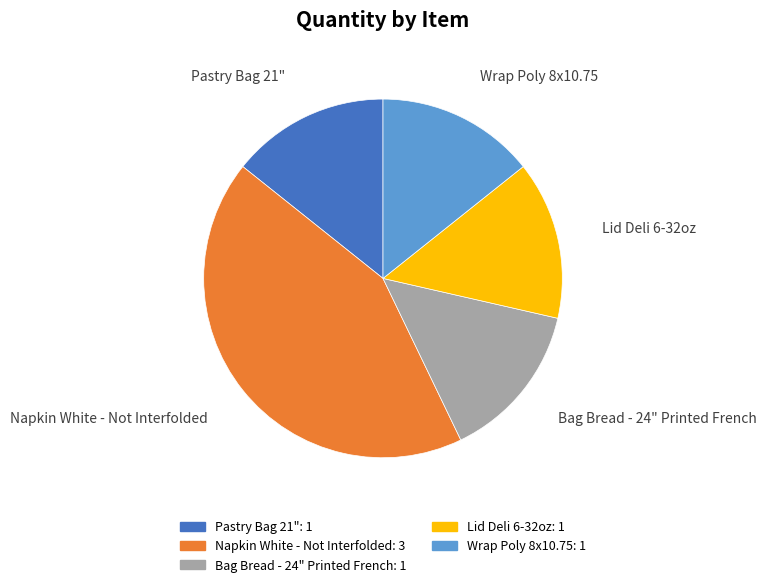

Is it true that Pastry Bag 21" is 14% of the pie?

True